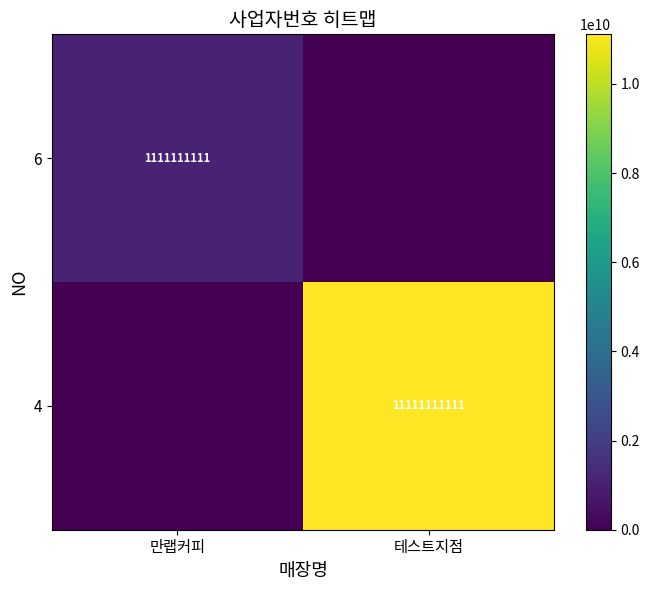

True or false: 6 has a value of 1863466140 at 만랩커피.

False